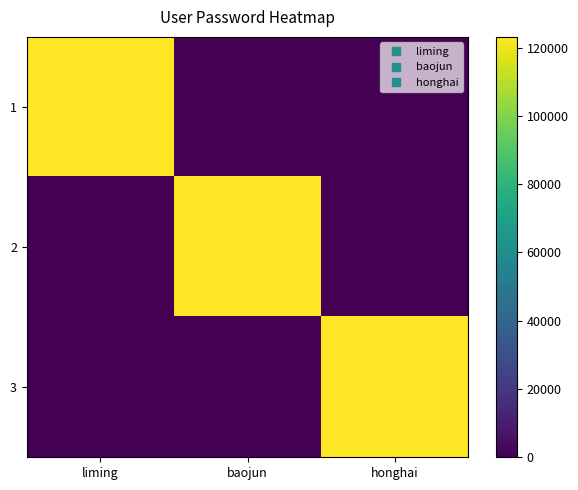

Which has a higher value, baojun or honghai?

baojun